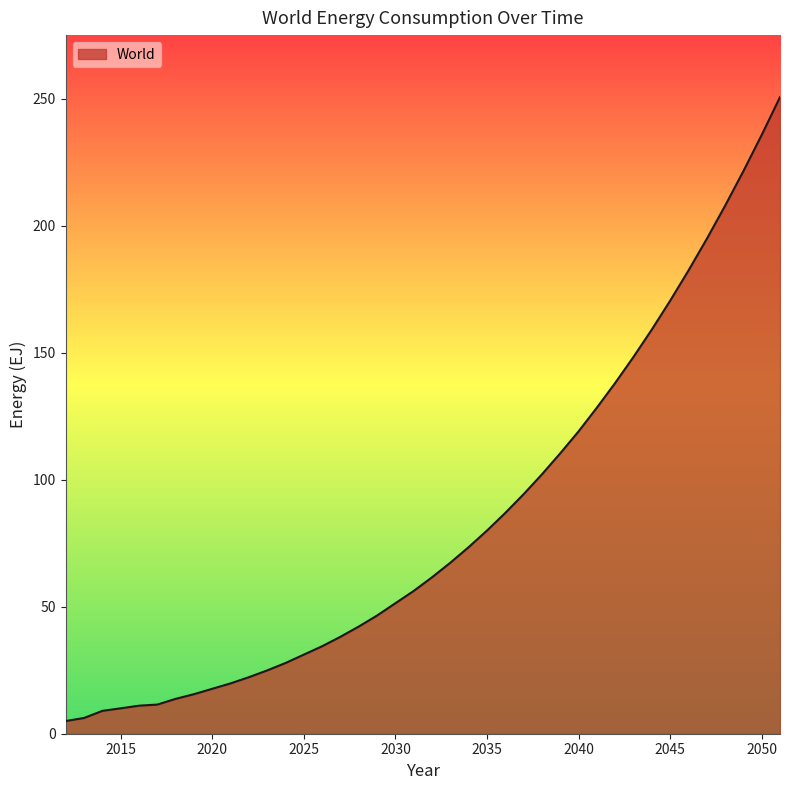

What is the difference between the maximum and minimum values?

245.6